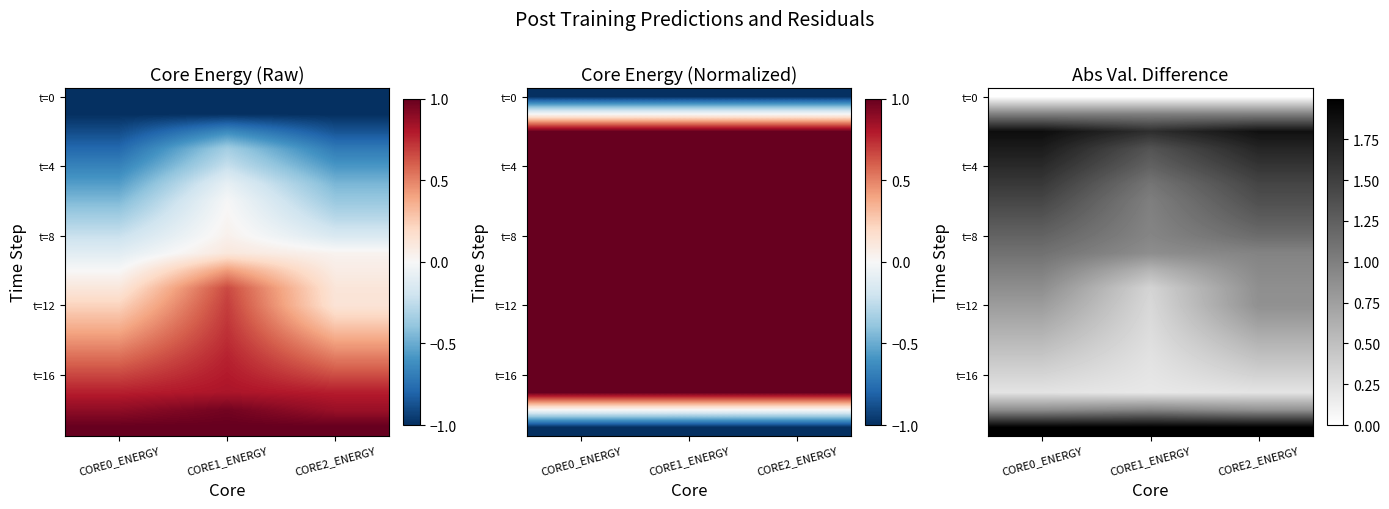

List the labels in order of t=12 value, largest first.

CORE2_ENERGY, CORE0_ENERGY, CORE1_ENERGY